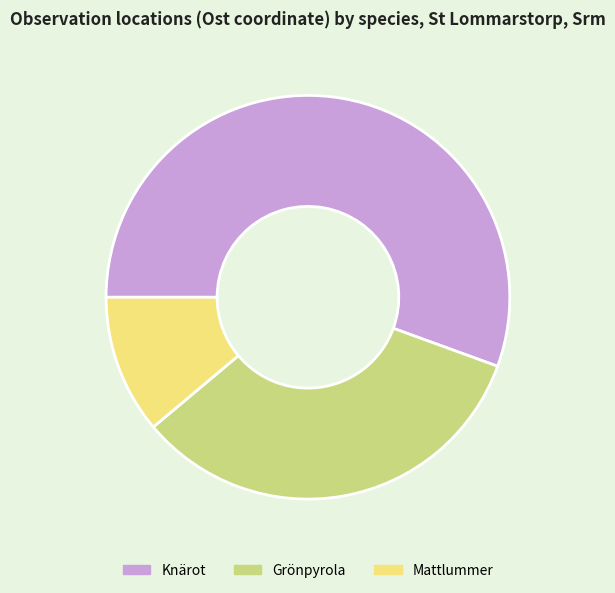

How many slices are in this pie chart?

3